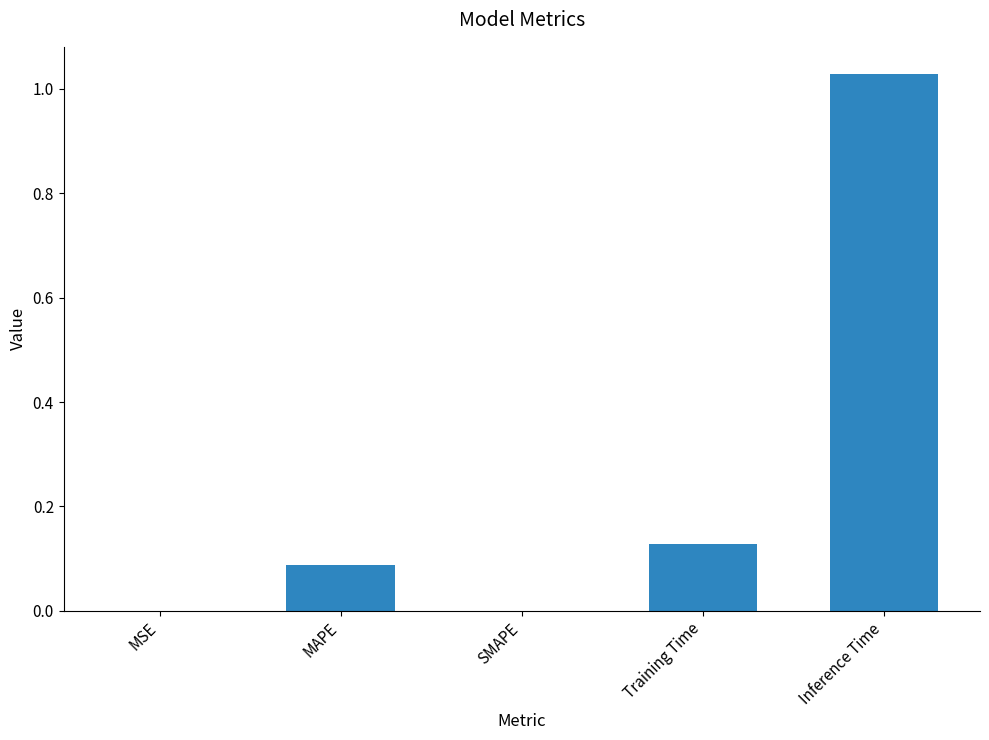

Count the number of categories in the chart.

5